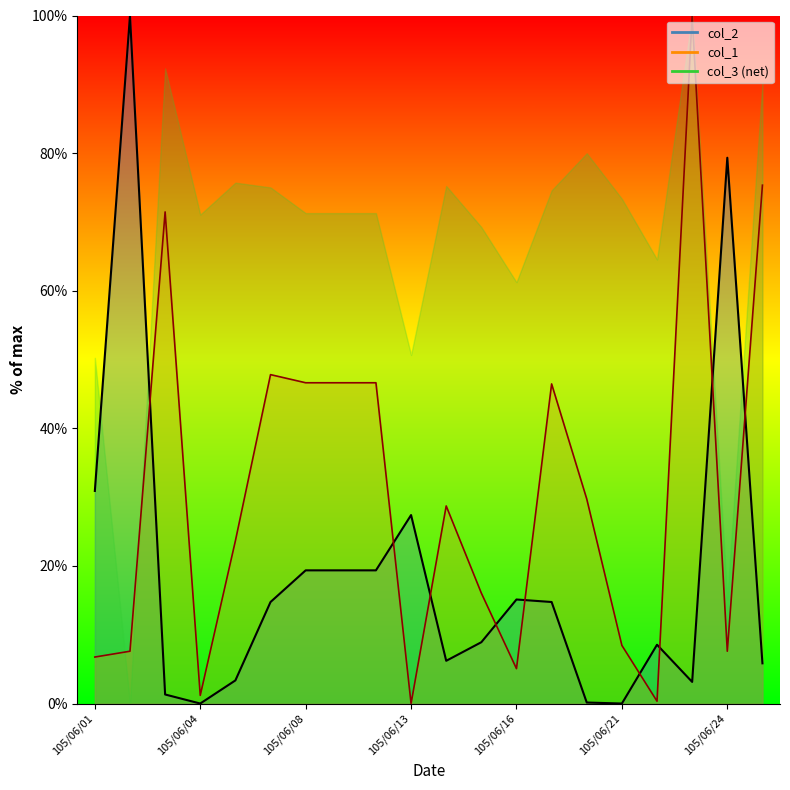

The value of col_2 line at 10 is 2.4. True or false?

False